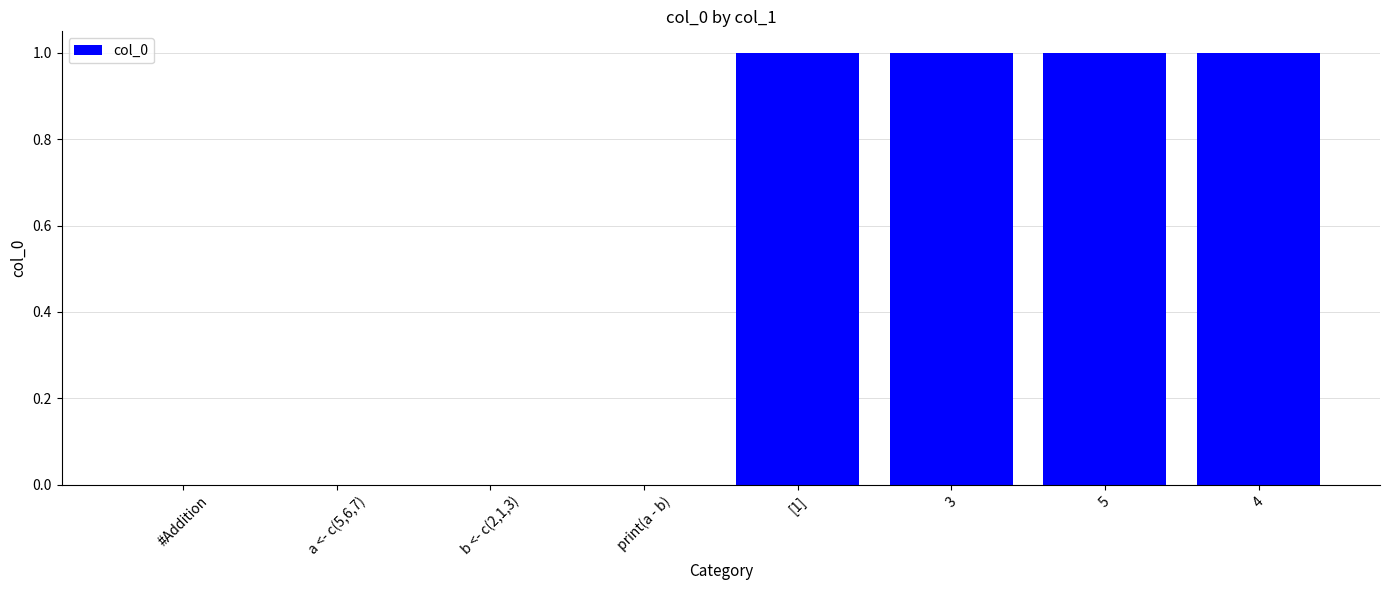

The value at 3 is 0. True or false?

False